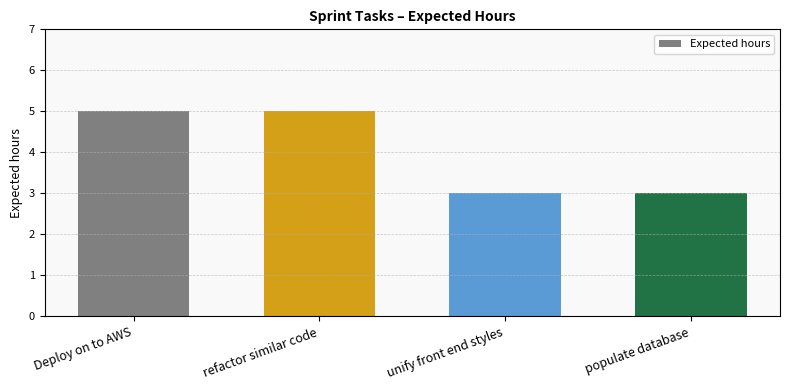

What is the change in value from refactor similar code to populate database?

-2